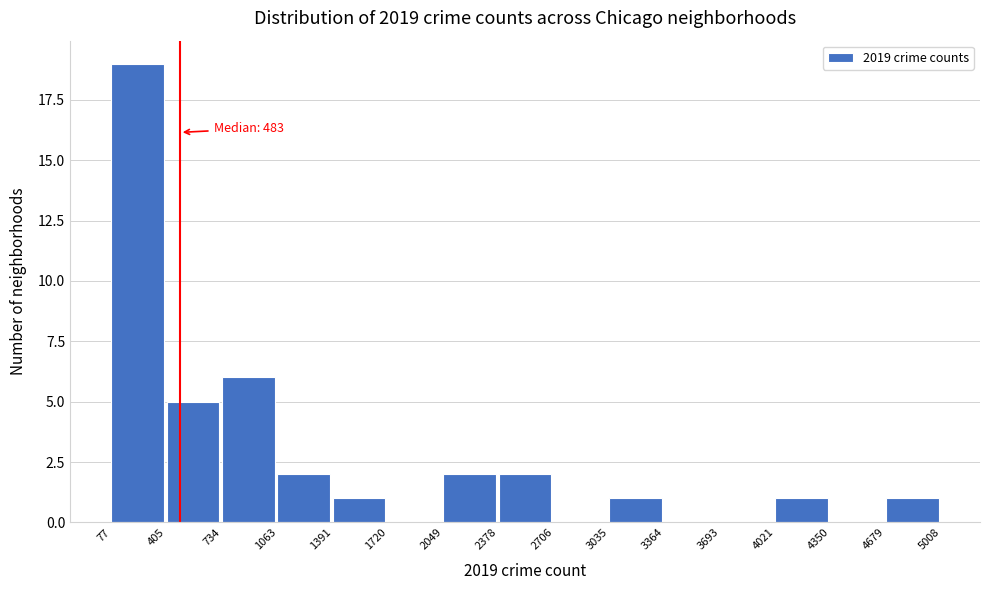

Over which range of the x-axis is the bar tallest?

77 to 405